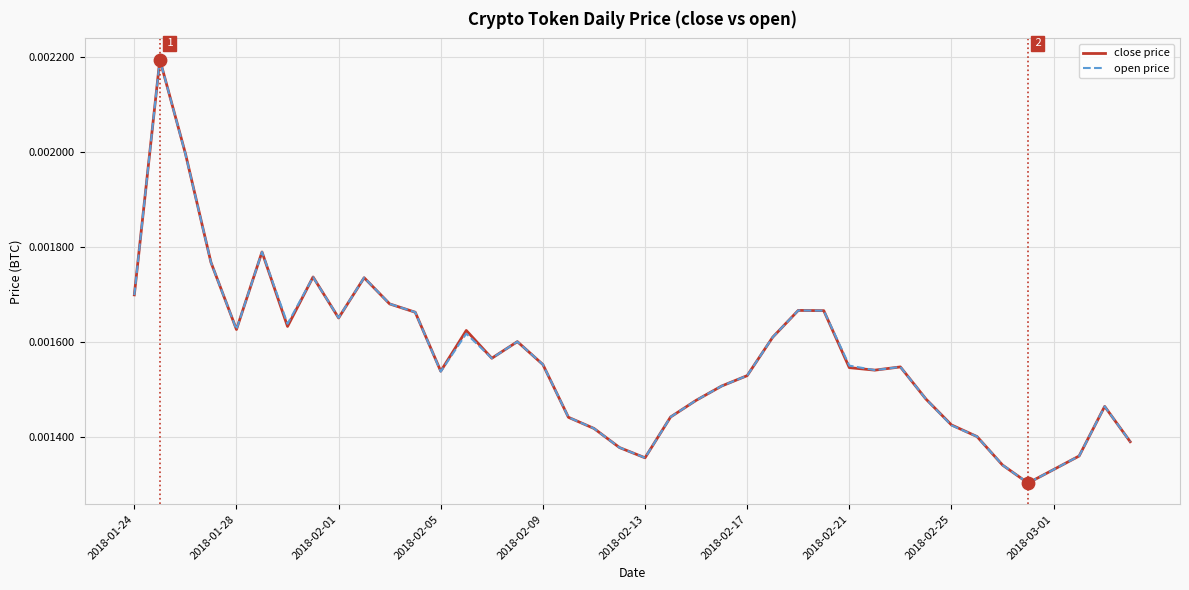

What are all the series names shown in the legend?

close price, open price